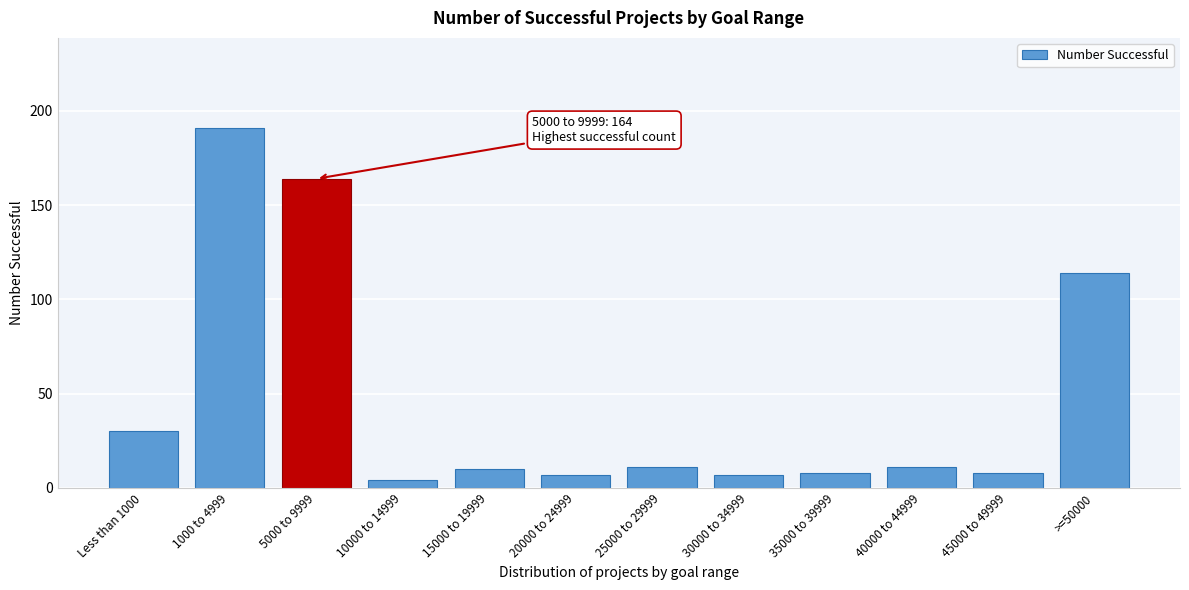

Reading left to right, list all the values displayed in this chart.

30	191	164	4	10	7	11	7	8	11	8	114